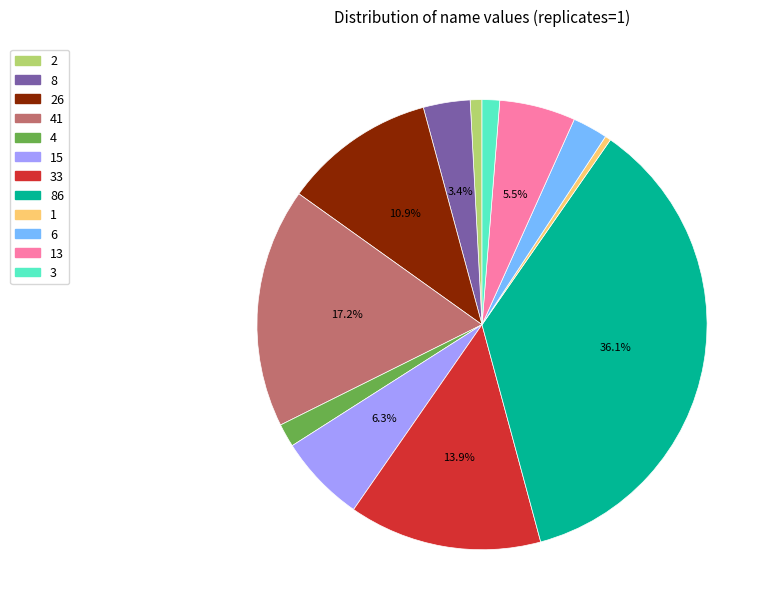

Is there any slice that represents more than half of the pie?

No